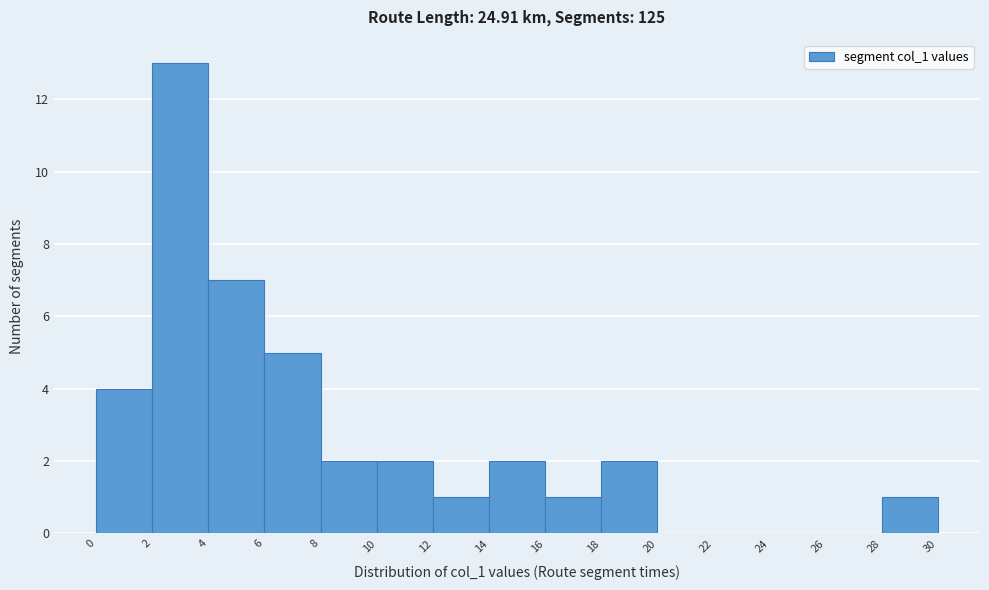

Which range on the x-axis has the tallest bar?

2 to 4